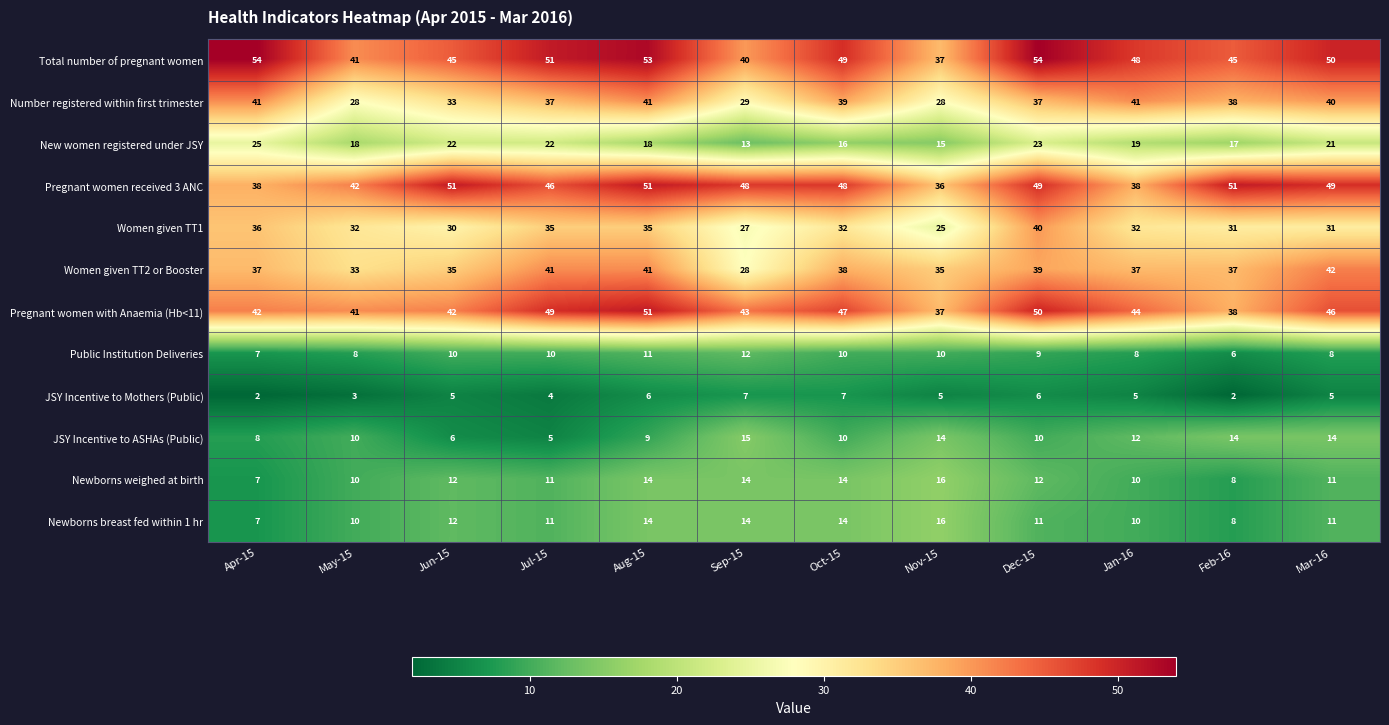

At which category is the sum across all series the highest?

Aug-15